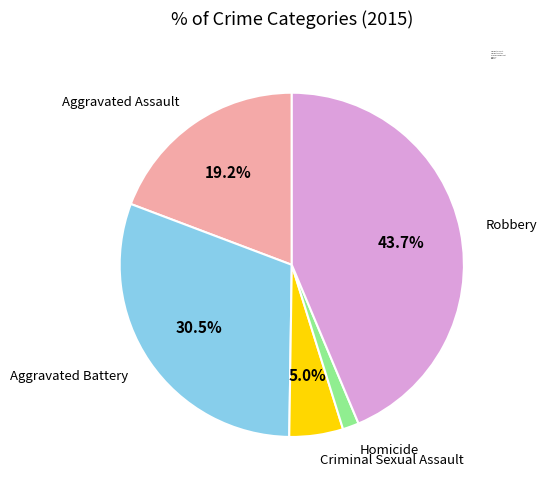

Is there any slice that represents more than half of the pie?

No